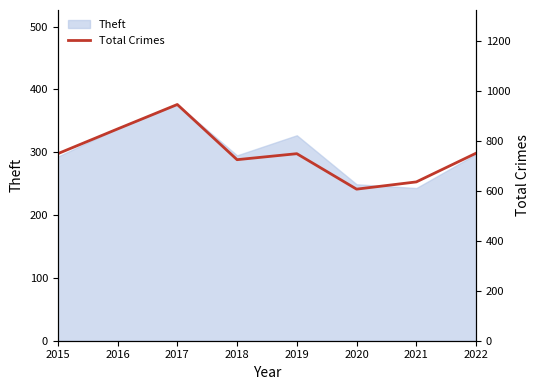

What is the difference between the second highest and minimum values?

241